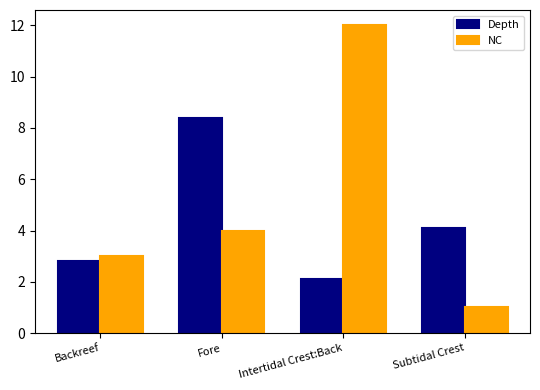

Which label corresponds to the largest value in the chart?

Intertidal Crest:Back